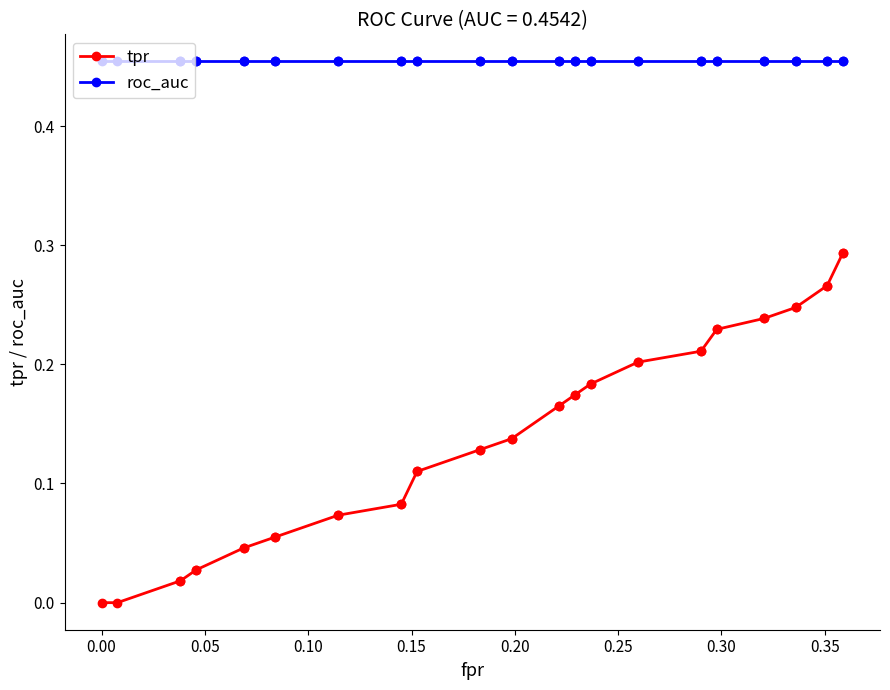

What is the minimum value for roc_auc?

0.5